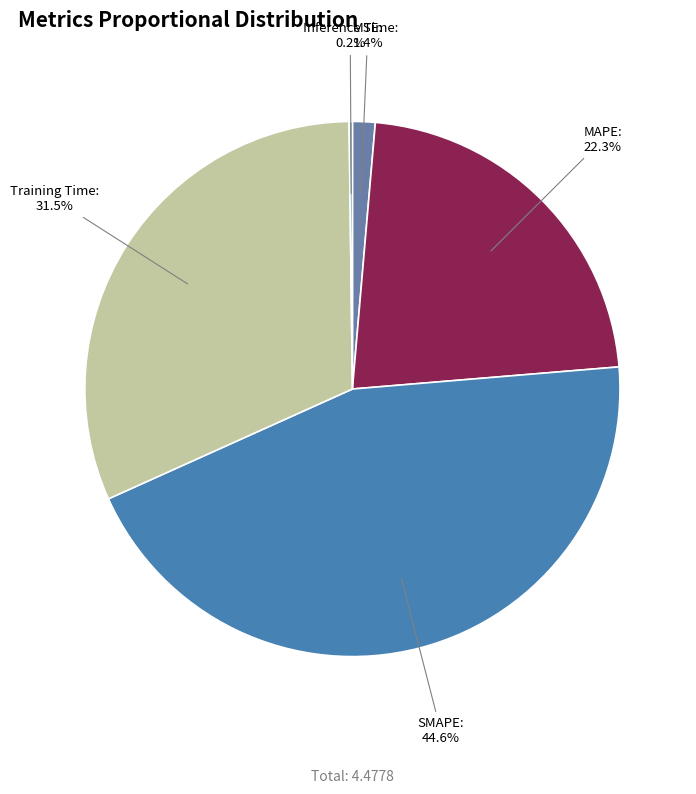

The MSE slice represents 11% of the pie. True or false?

False